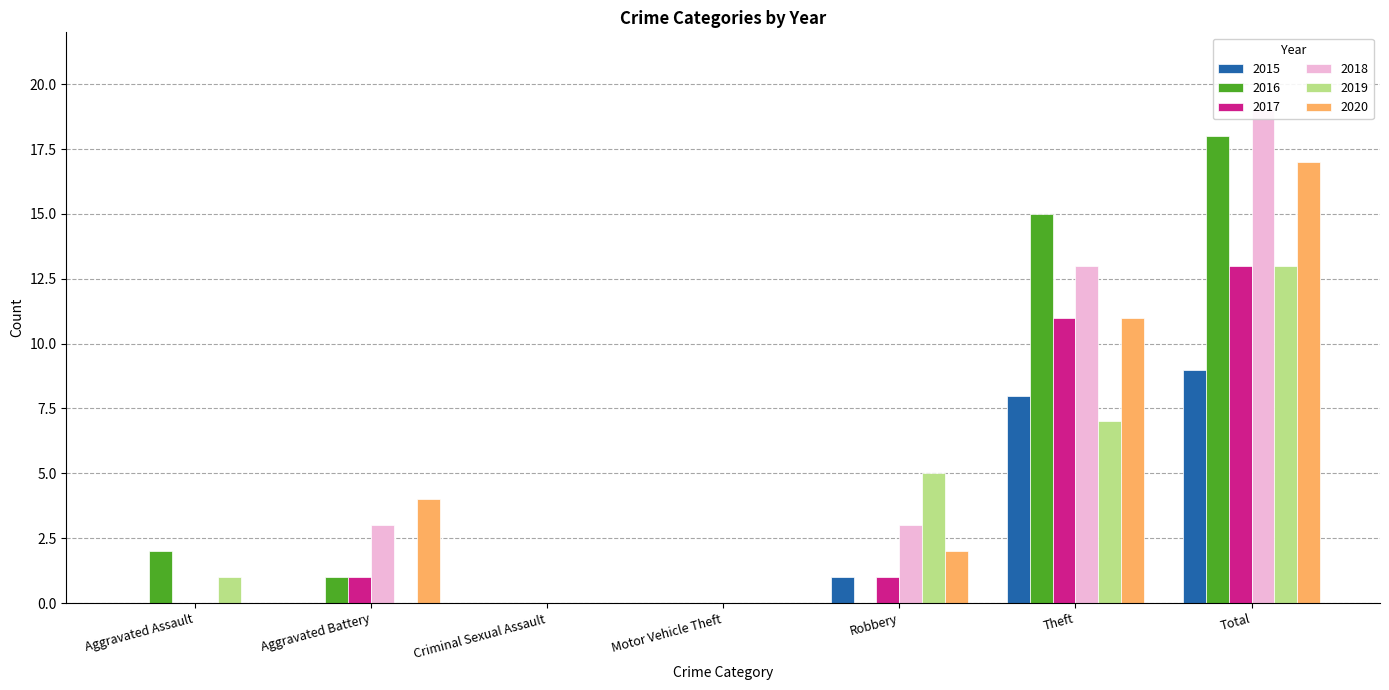

How many data points in 2020 are above 2?

3